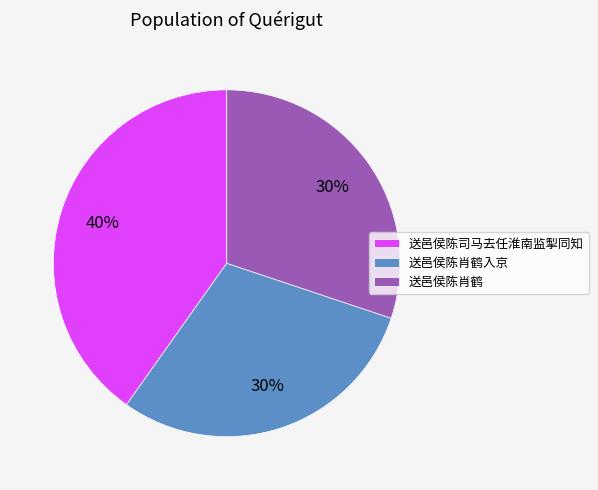

Which slice is the largest?

送邑侯陈司马去任淮南监掣同知